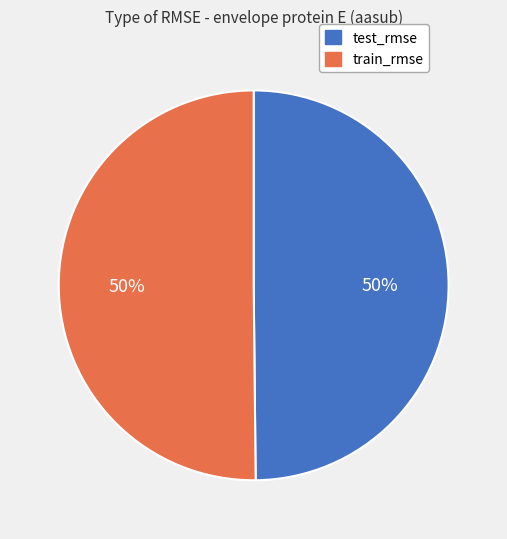

How many slices are in this pie chart?

2